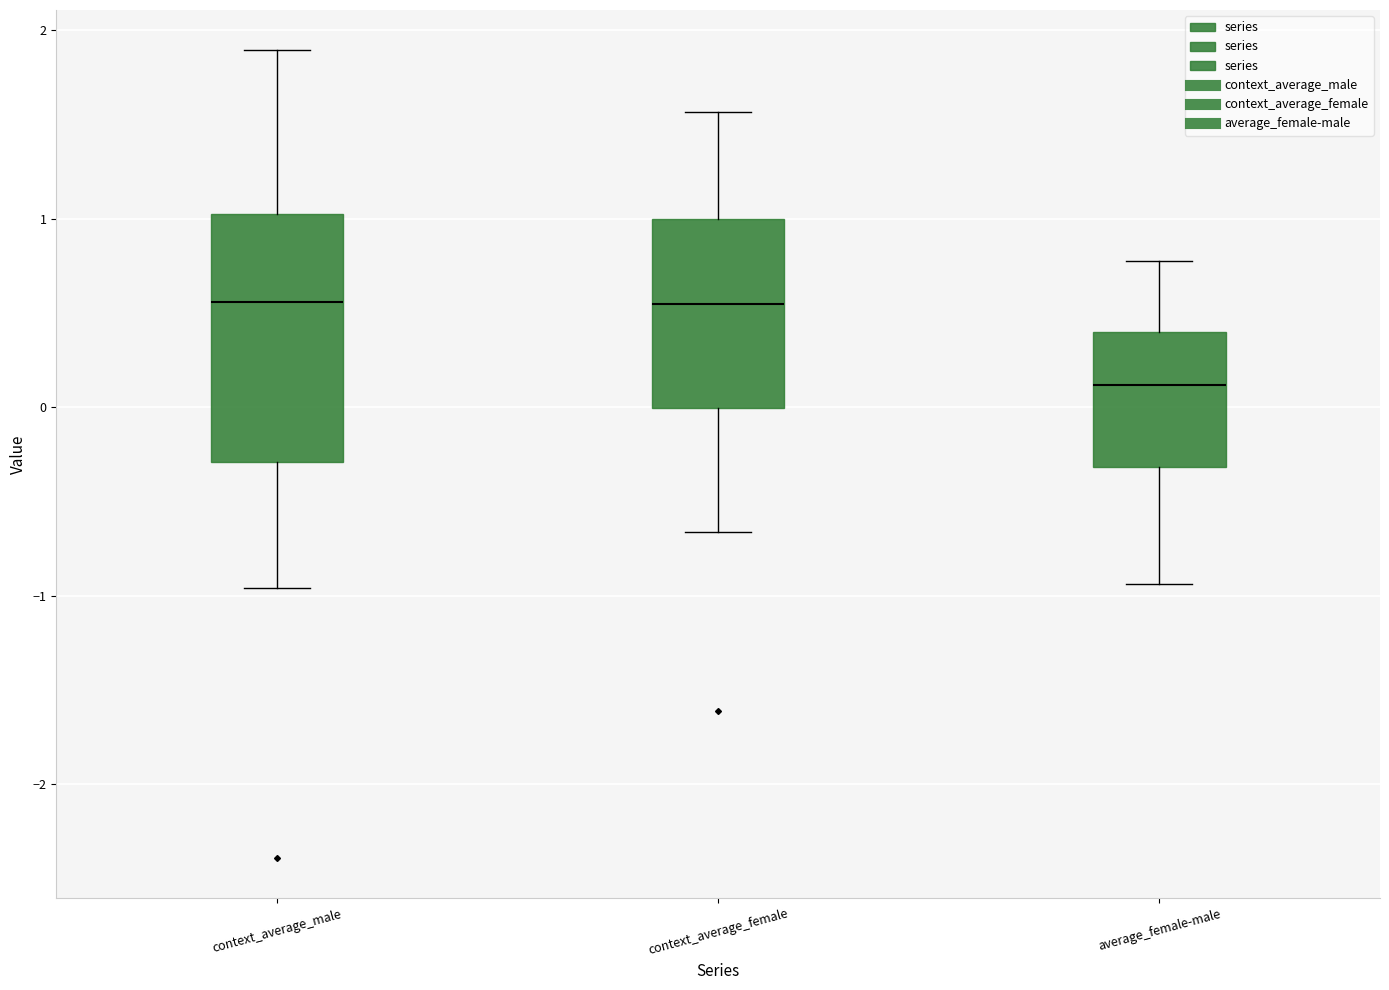

Comparing the boxes themselves (not the whiskers), which one is the tallest?

context_average_male